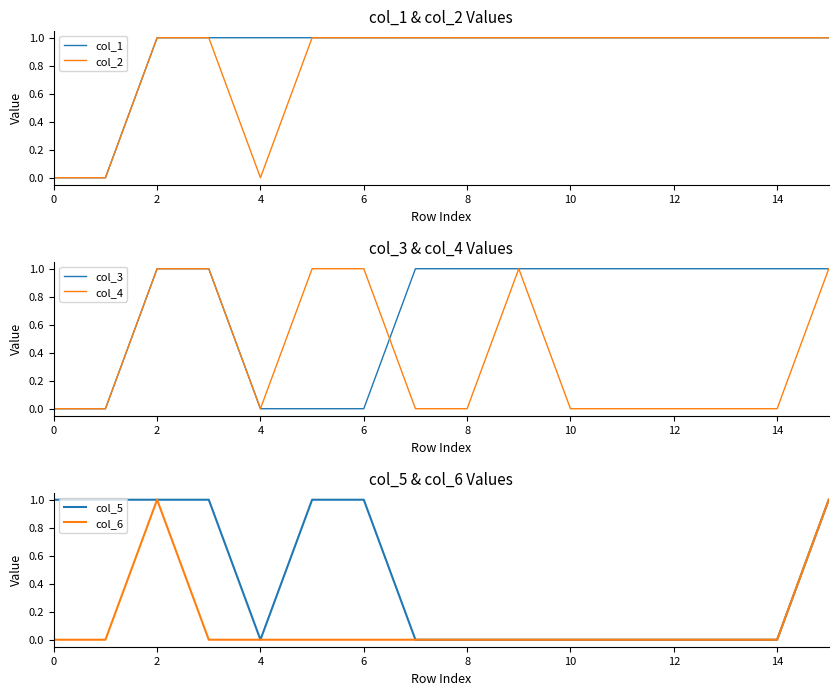

Is it true that col_6 equals 1 at 6?

False